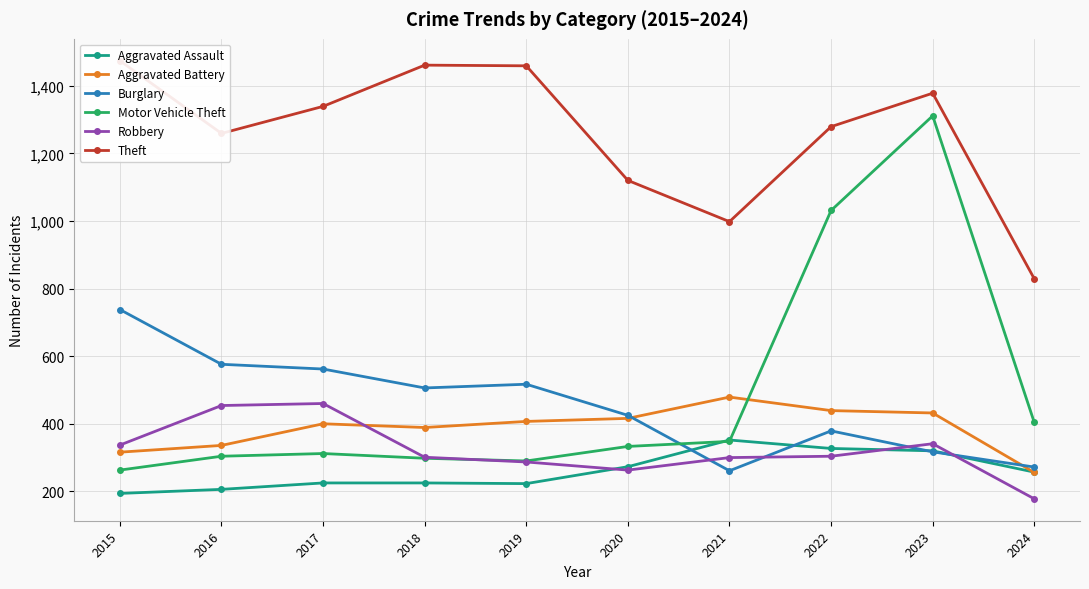

Does the chart have visible grid lines?

Yes